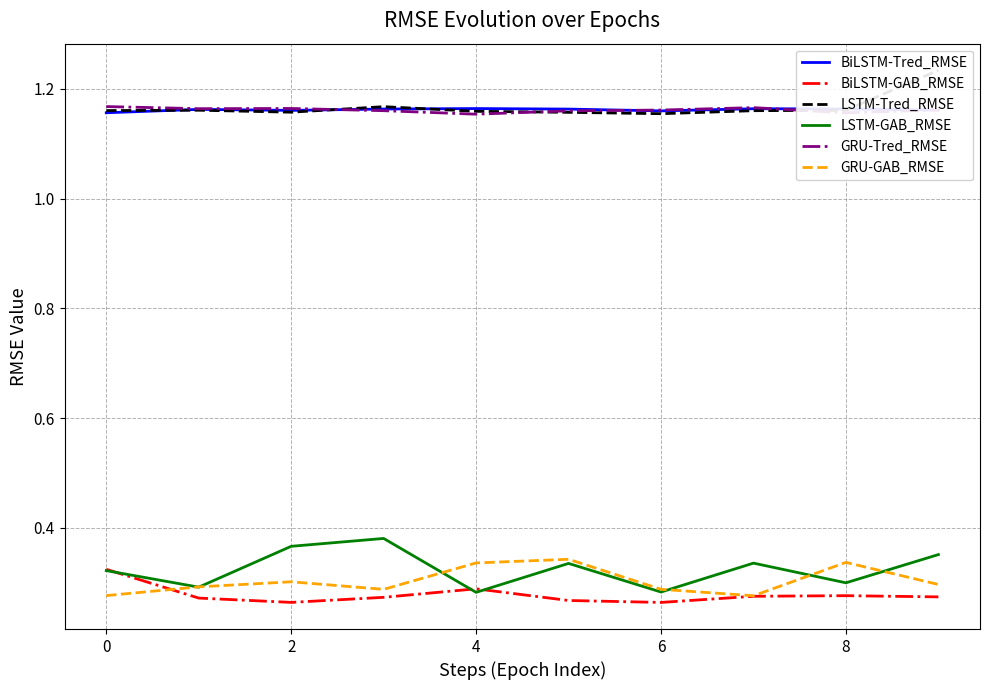

The GRU-GAB_RMSE series shows 0.1 at 2. True or false?

False